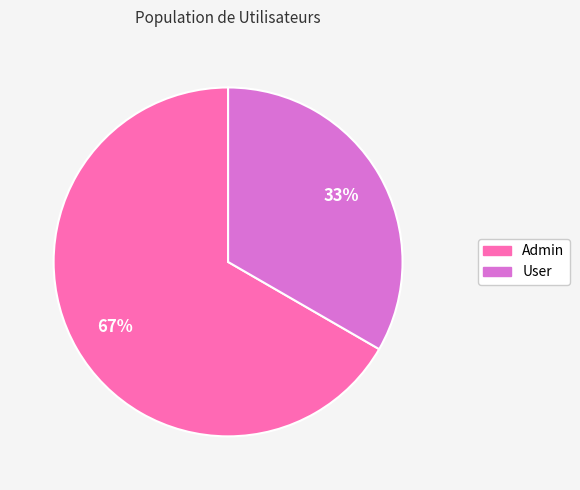

Rank the categories by value from lowest to highest.

User, Admin